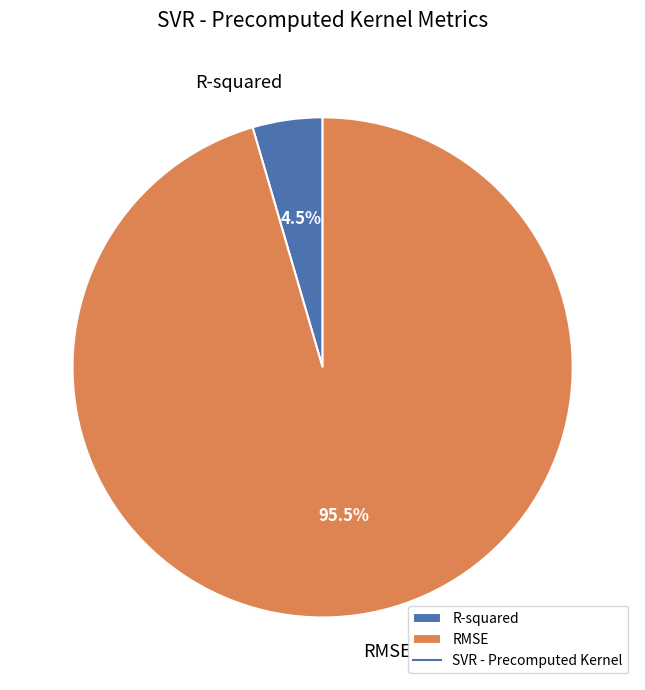

Between R-squared and RMSE, which is larger?

RMSE